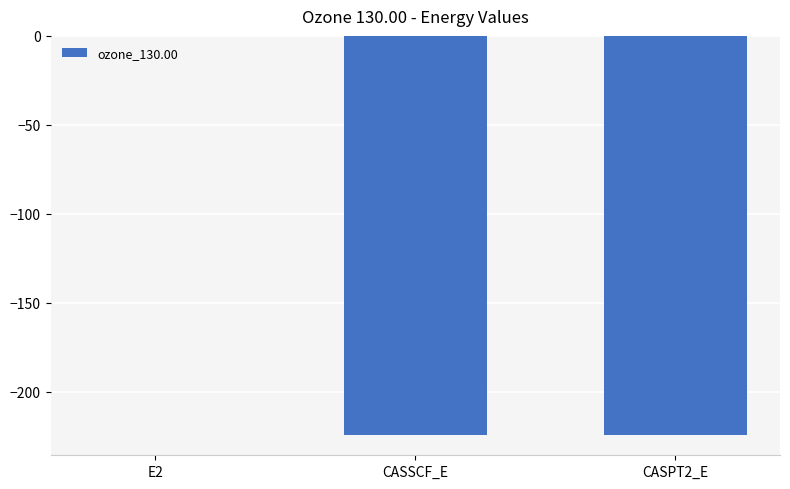

What is the change in value from CASSCF_E to CASPT2_E?

-0.1